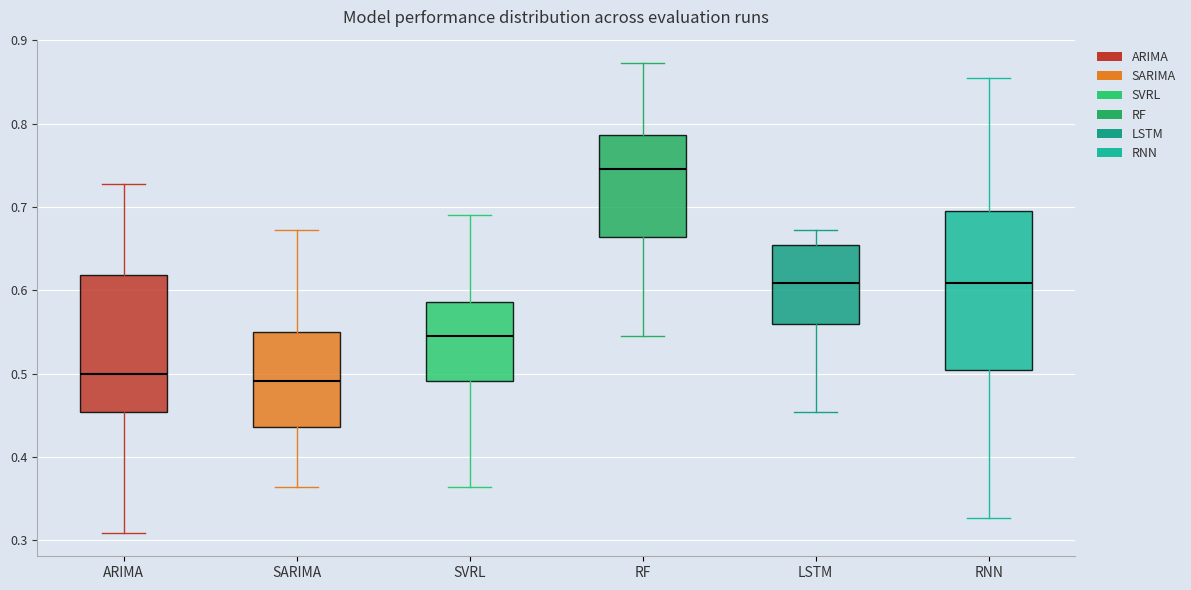

Reading left to right, read every box against the y-axis: the position of its median line, the range the box covers, and the ends of its whiskers. The values are not printed on the chart, so give them approximately, as read against the axis.

ARIMA: median 0.50, box 0.45 to 0.62, whiskers 0.31 to 0.73
SARIMA: median 0.49, box 0.44 to 0.55, whiskers 0.36 to 0.67
SVRL: median 0.55, box 0.49 to 0.59, whiskers 0.36 to 0.69
RF: median 0.75, box 0.66 to 0.79, whiskers 0.55 to 0.87
LSTM: median 0.61, box 0.56 to 0.65, whiskers 0.45 to 0.67
RNN: median 0.61, box 0.50 to 0.70, whiskers 0.33 to 0.85